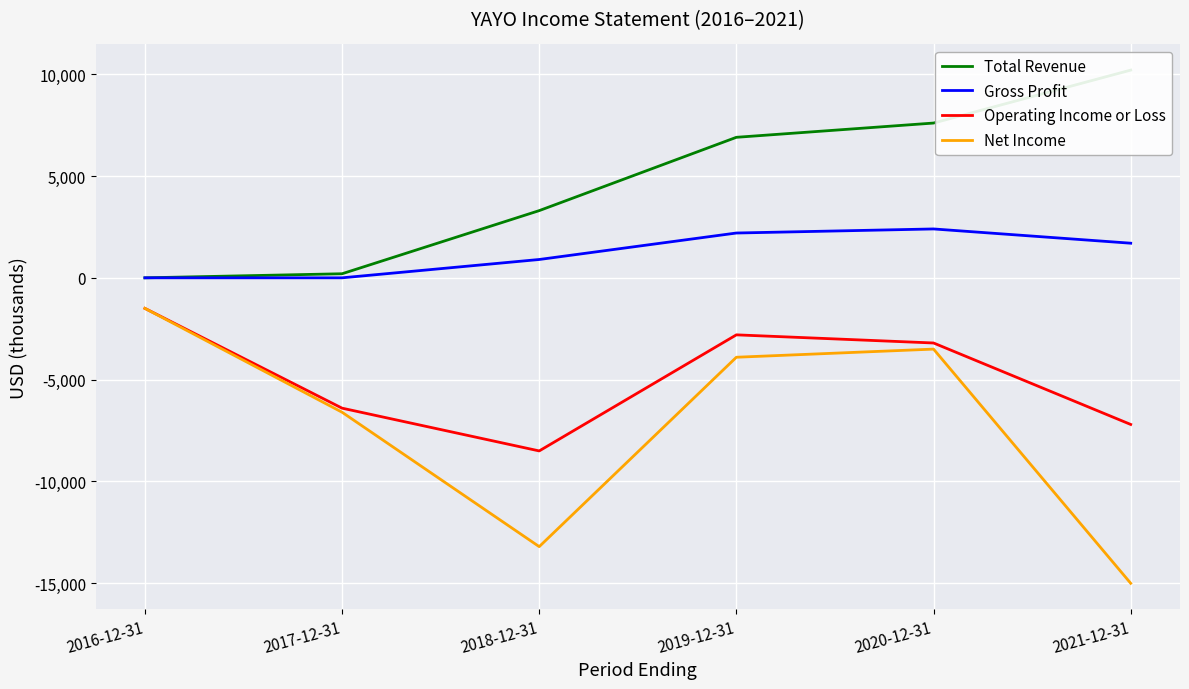

How many categories are shown in the chart?

6